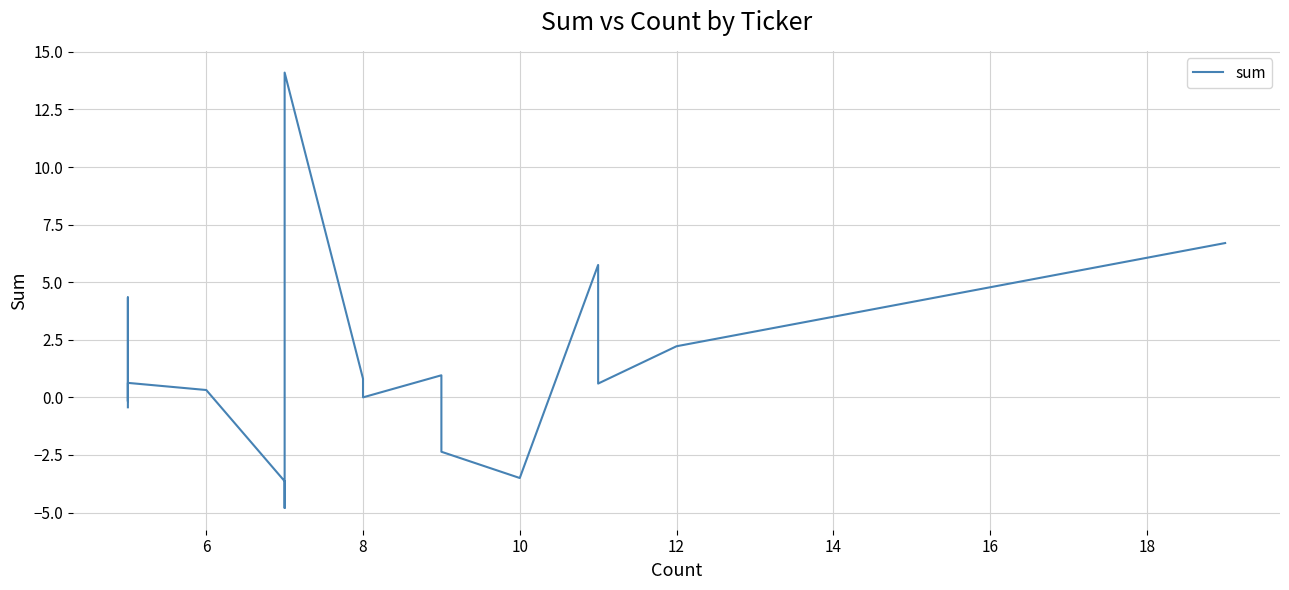

How many interior local peaks (higher than both neighbors) does the data have?

5